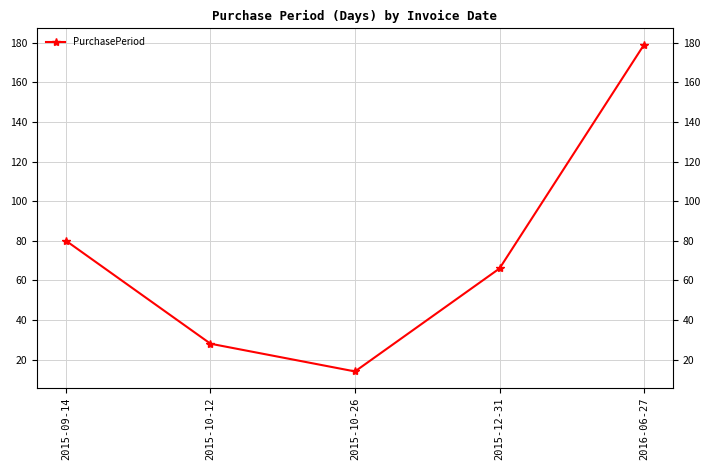

Is it true that the value at 2015-12-31 is 99?

False